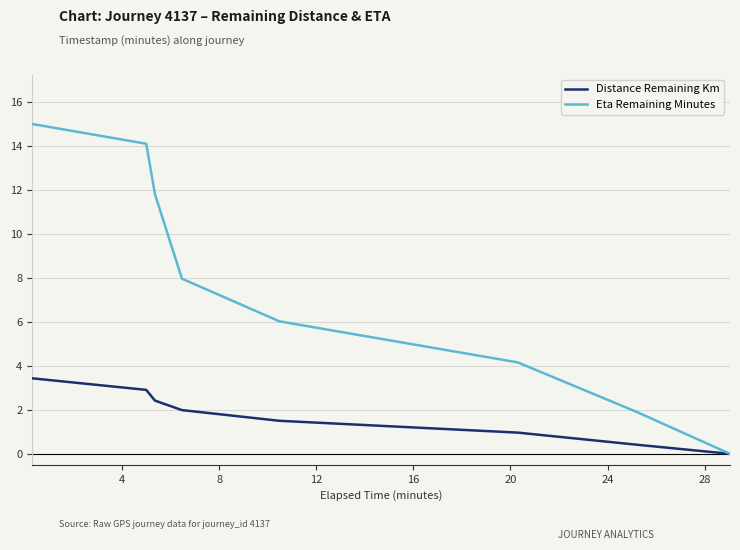

What is the greatest value displayed?

15.0